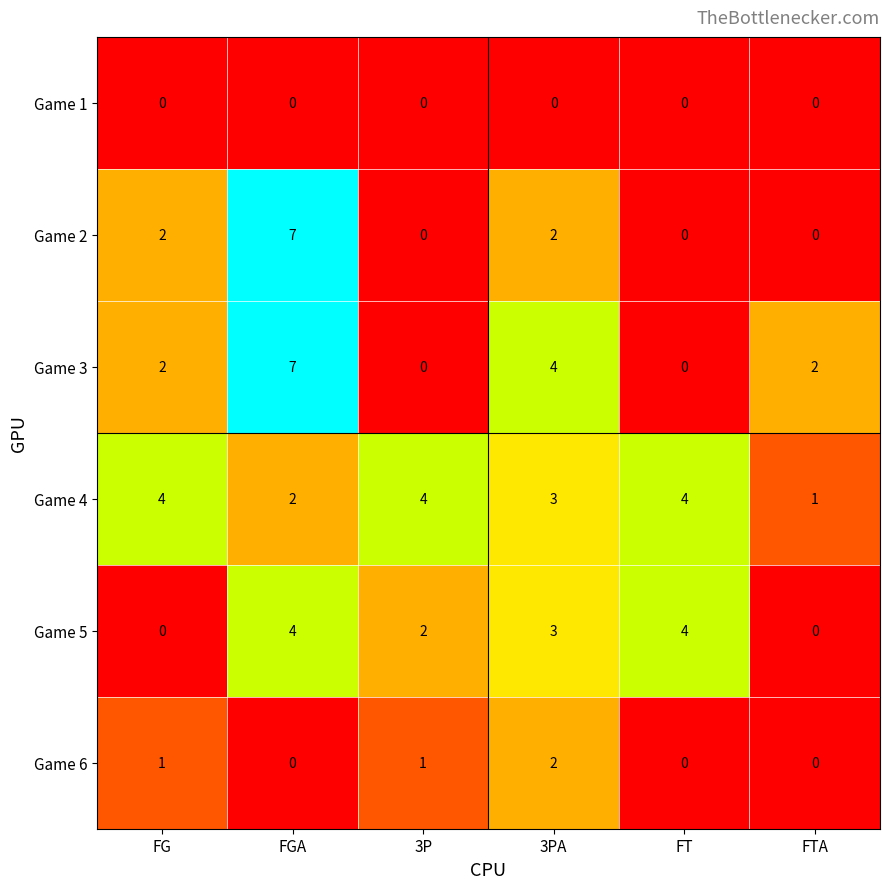

The value of Game 6 at 3P is 1. True or false?

True